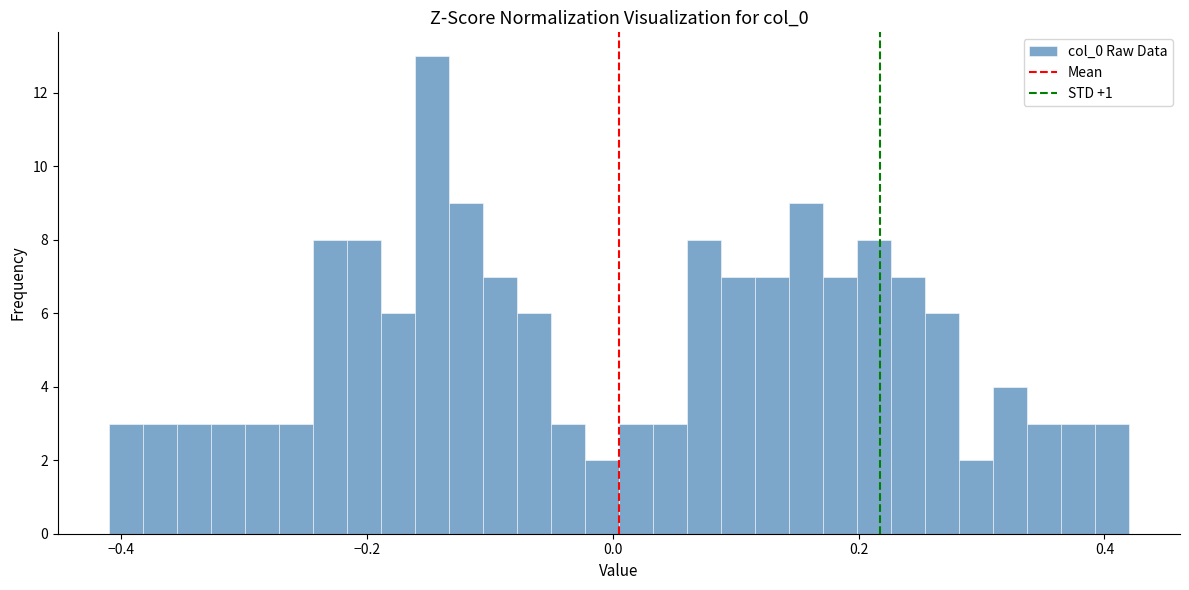

Around what value on the x-axis is the tallest bar? Give the approximate position of its centre, as read against the axis.

-0.14